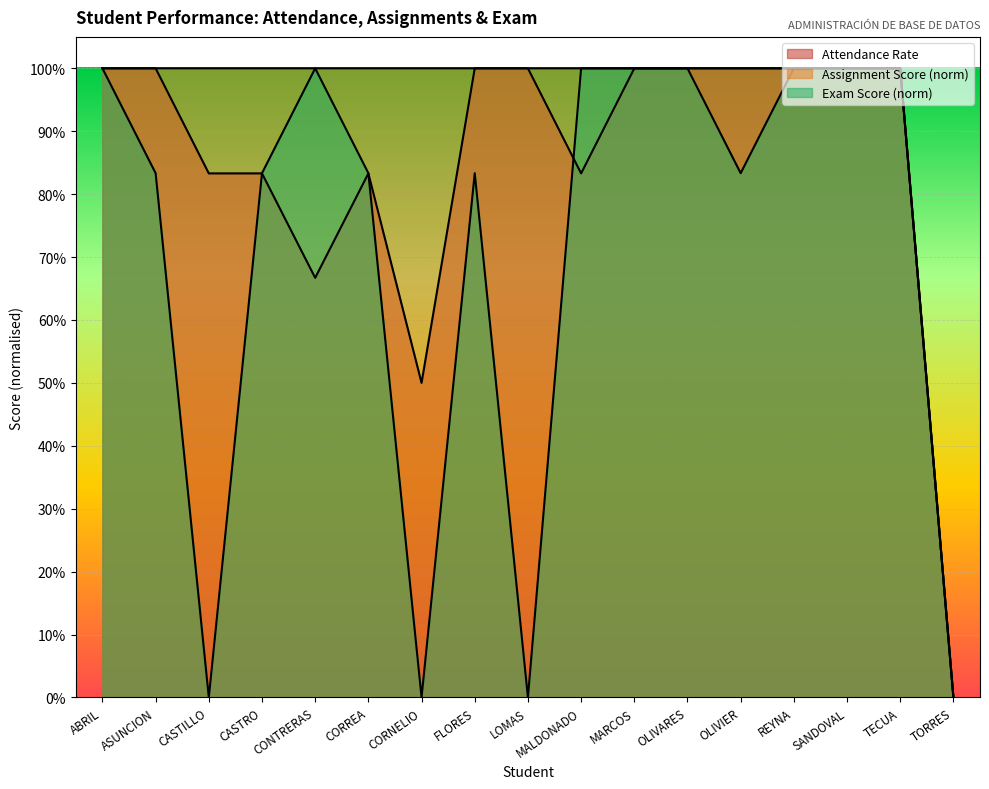

How many categories are shown in the chart?

17